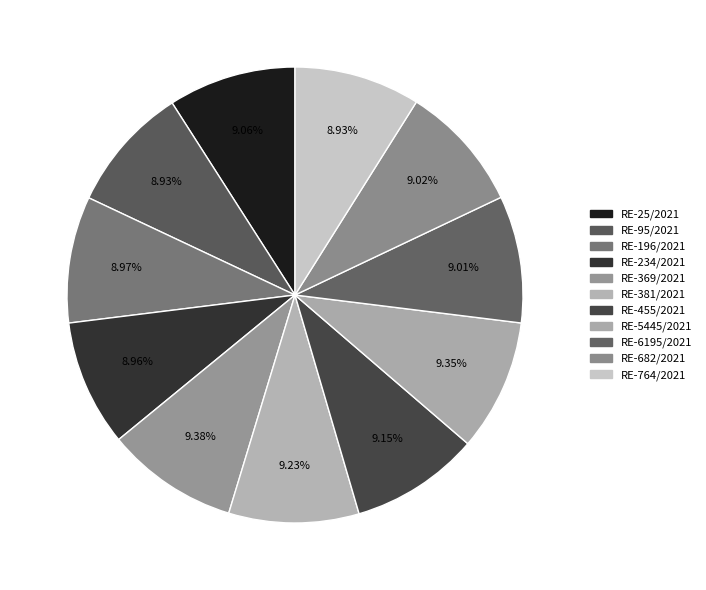

To the nearest percent, what portion does RE-234/2021 represent?

9%